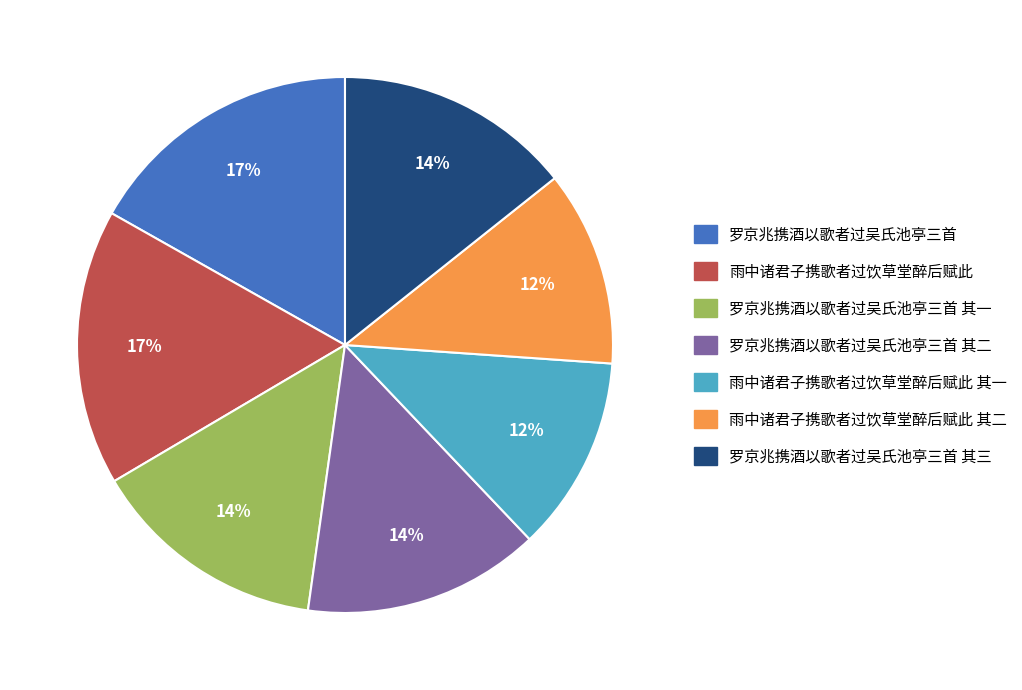

Is 雨中诸君子携歌者过饮草堂醉后赋此 其二 the majority of the pie?

No